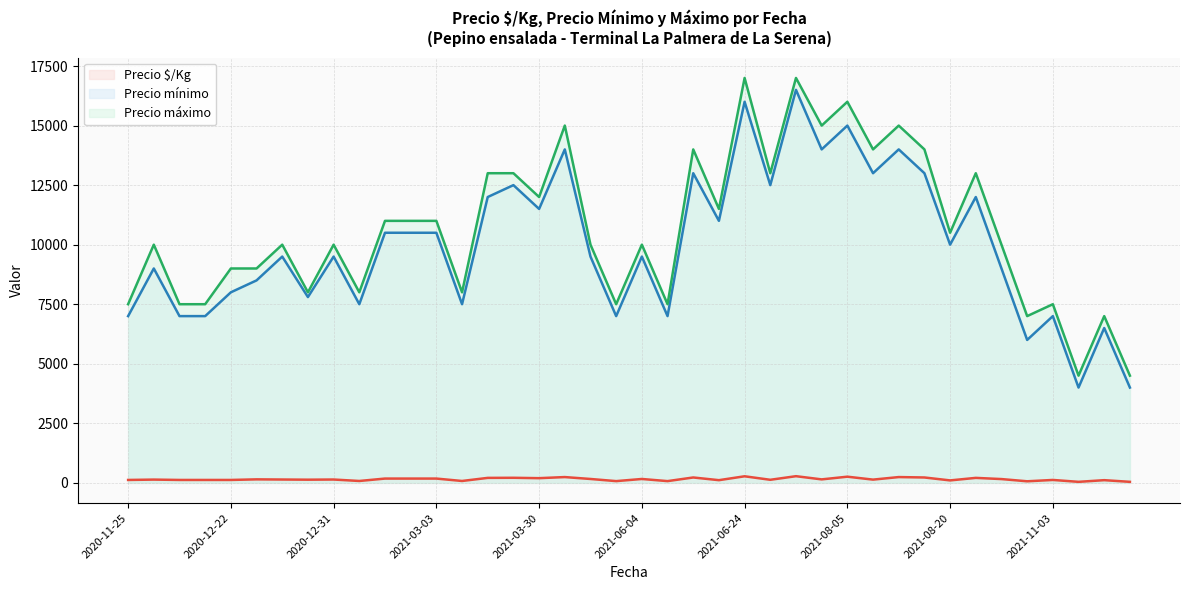

Which label corresponds to the largest value in the chart?

2021-06-24